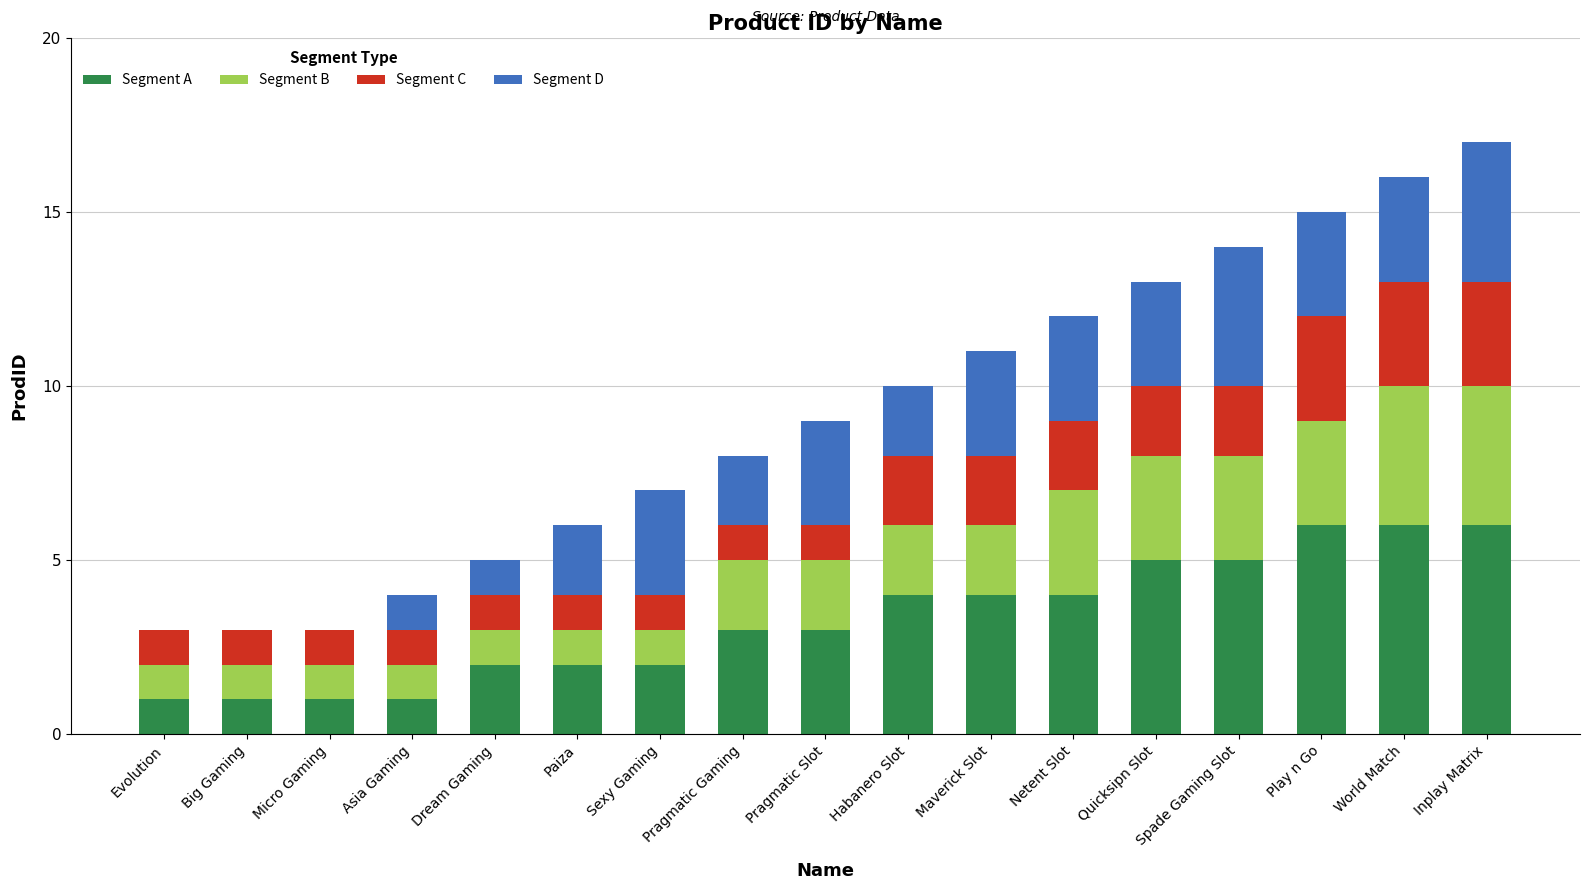

What is the total value across all series at Asia Gaming?

4